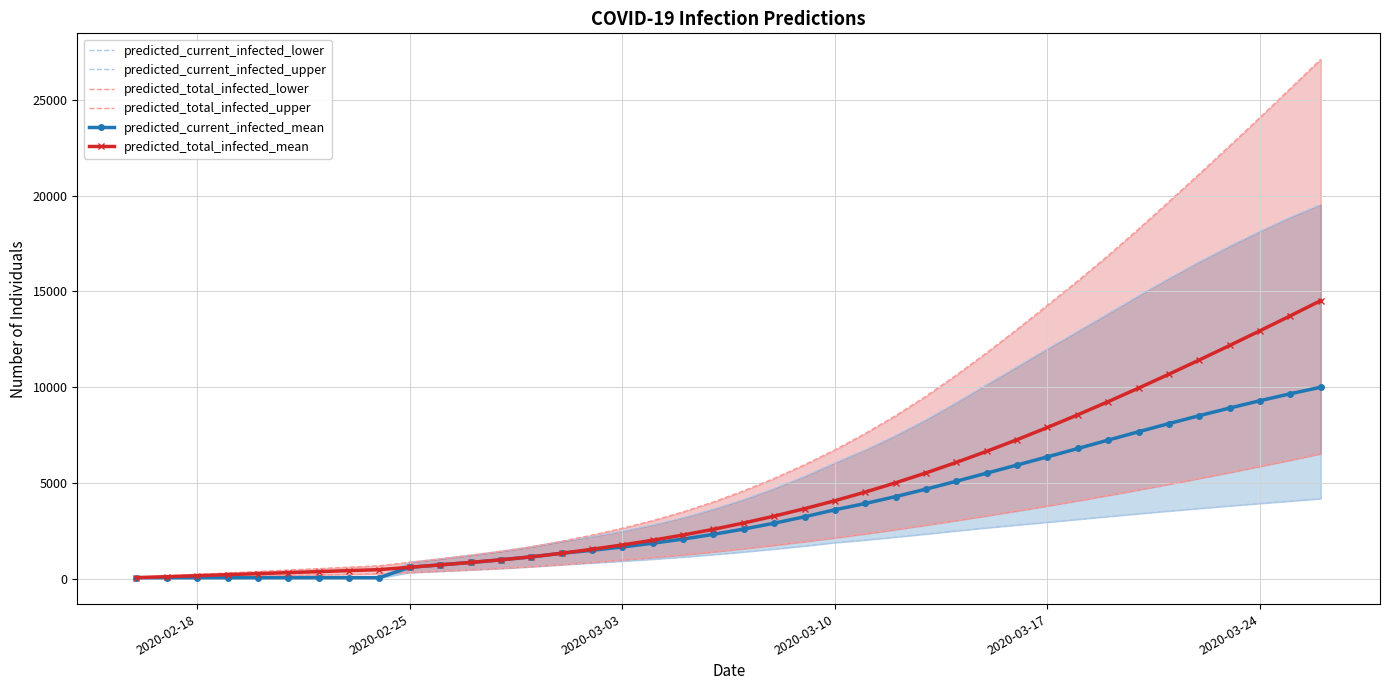

What is the maximum value for predicted_current_infected_mean?

9997